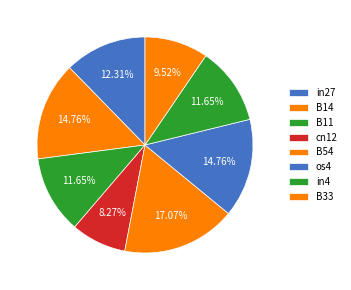

Do os4 and in4 together represent more than half of the pie?

No